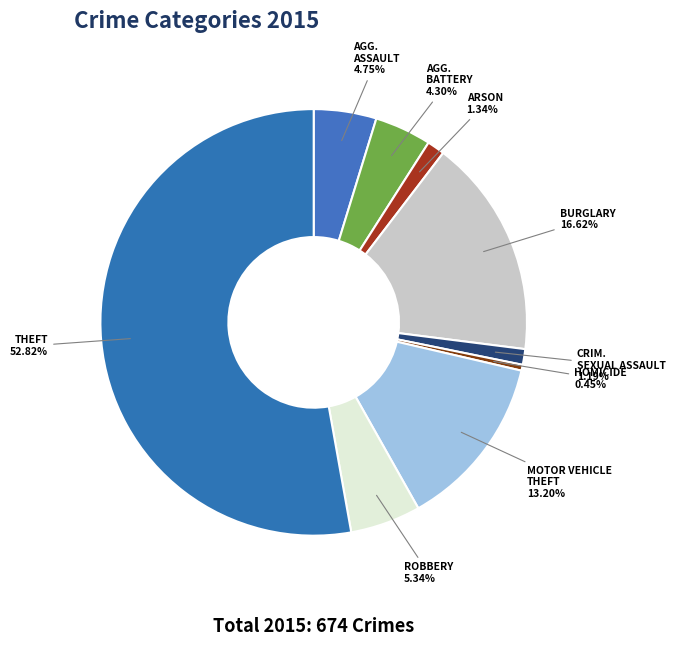

How many slices are in this pie chart?

9